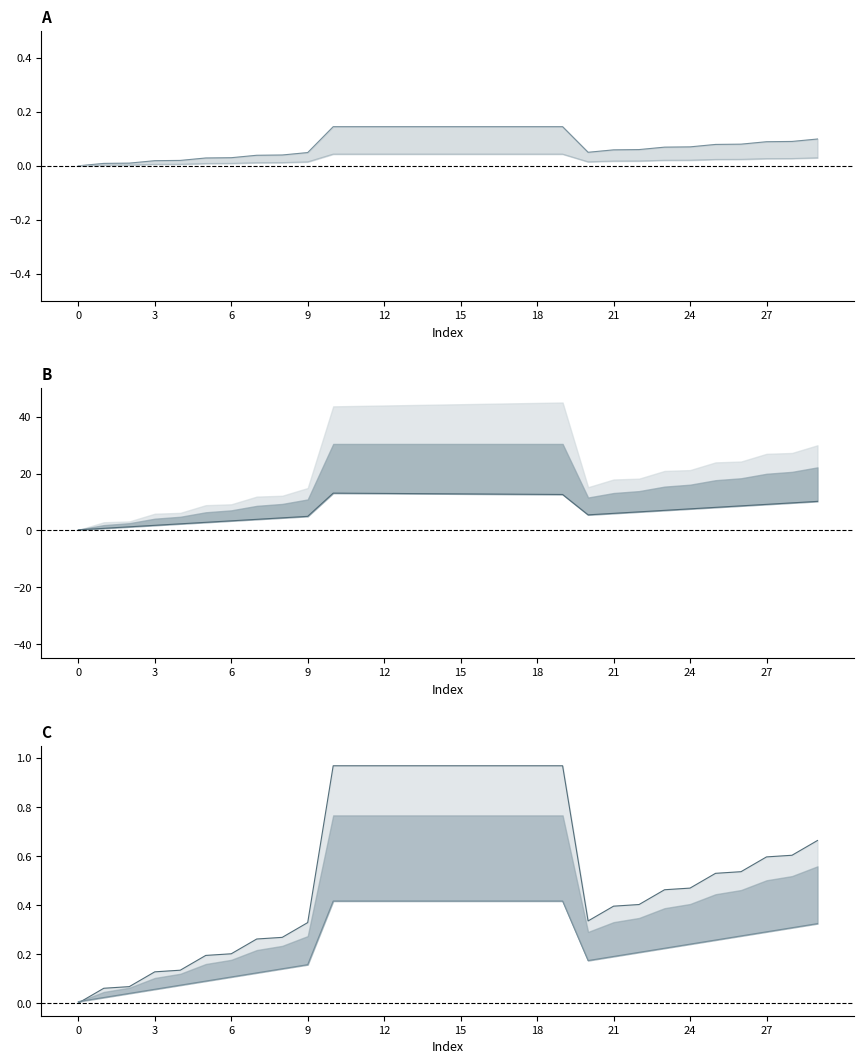

The value of col_43 at 12 is 0.4. True or false?

True